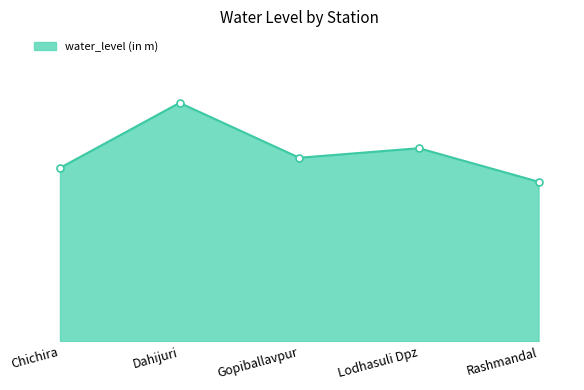

What is the sum of the values at Gopiballavpur and Dahijuri?

12.8